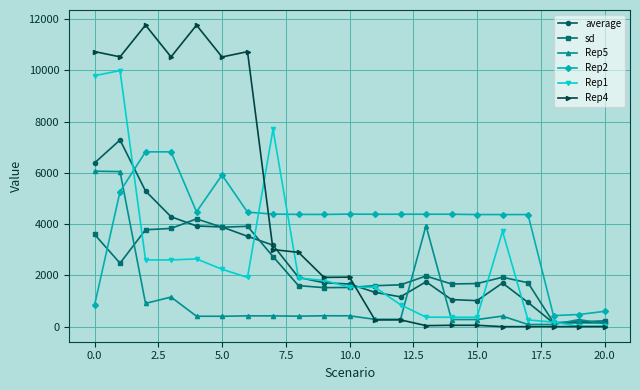

At how many categories does at least one series exceed 7605?

8